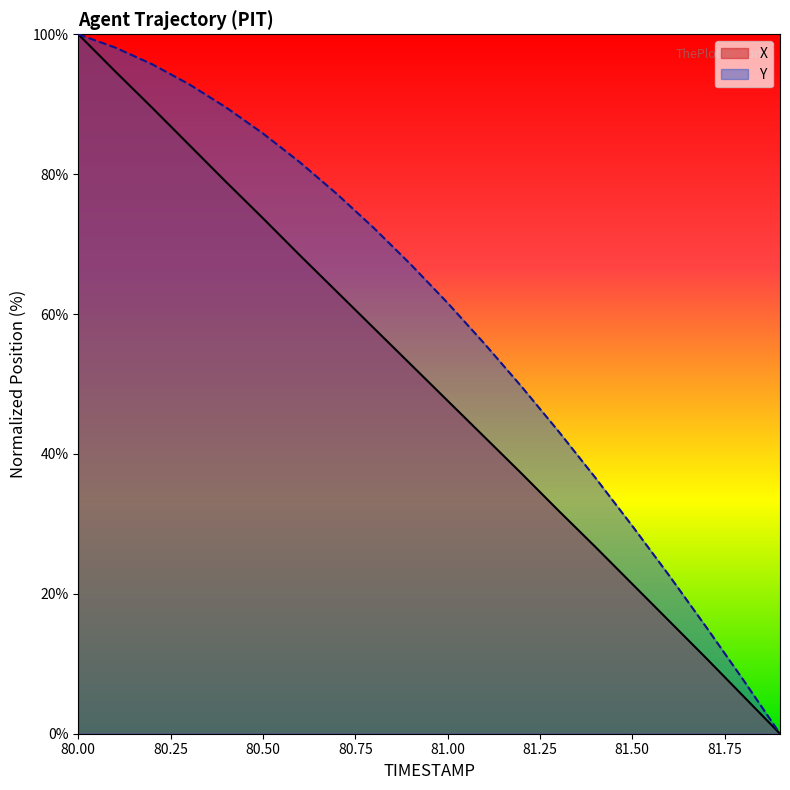

What position from the left is 80.9?

10